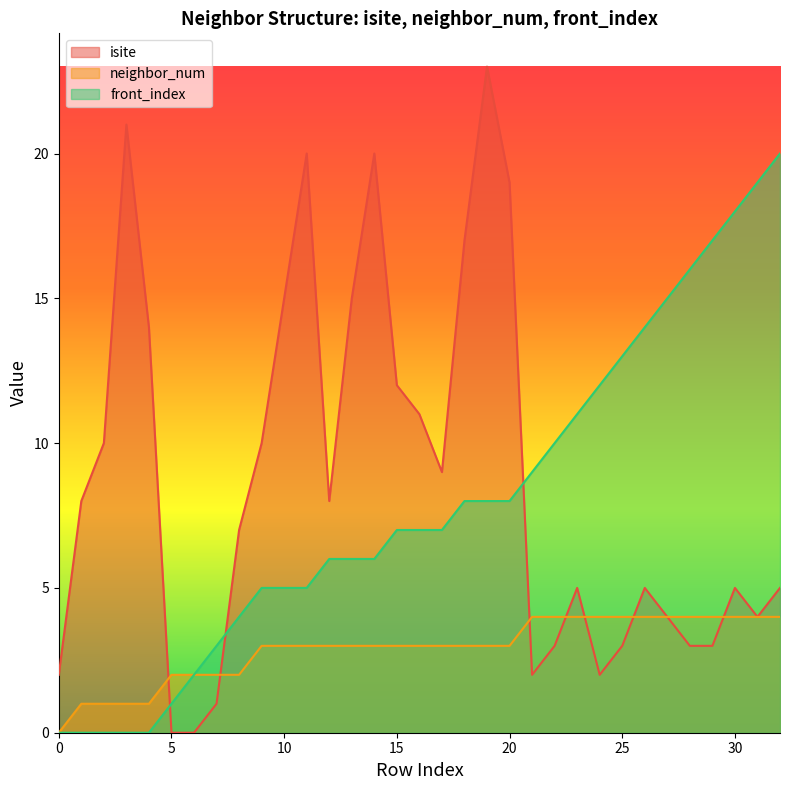

Where do isite and neighbor_num first cross each other?

4 and 5